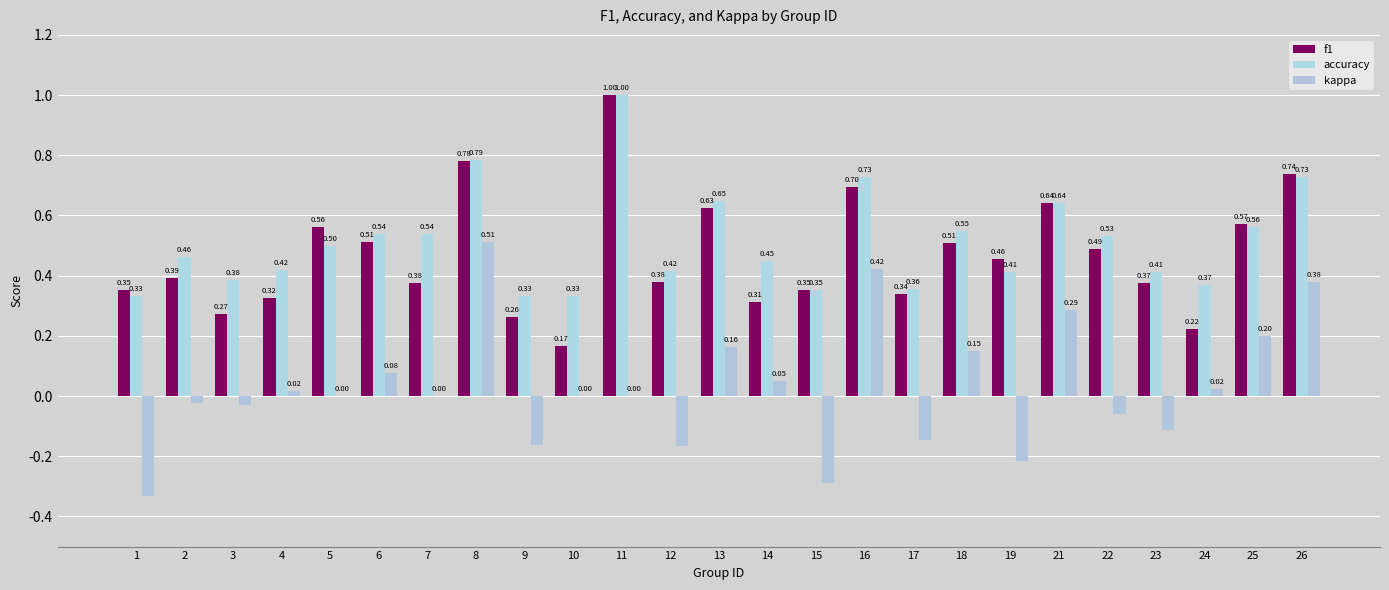

Are the bars horizontal?

No